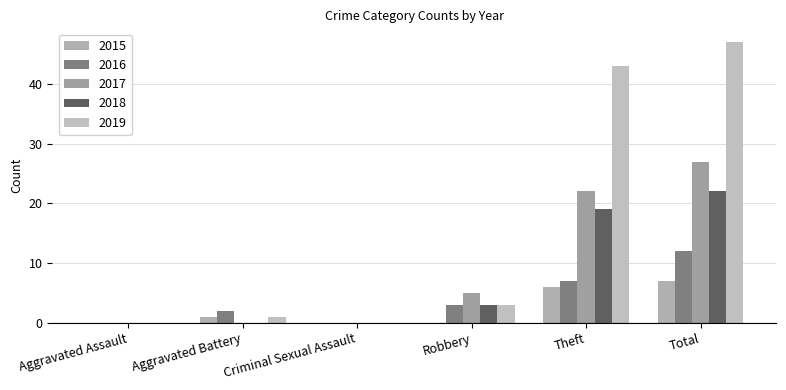

True or false: 2016 has a value of 7 at Criminal Sexual Assault.

False